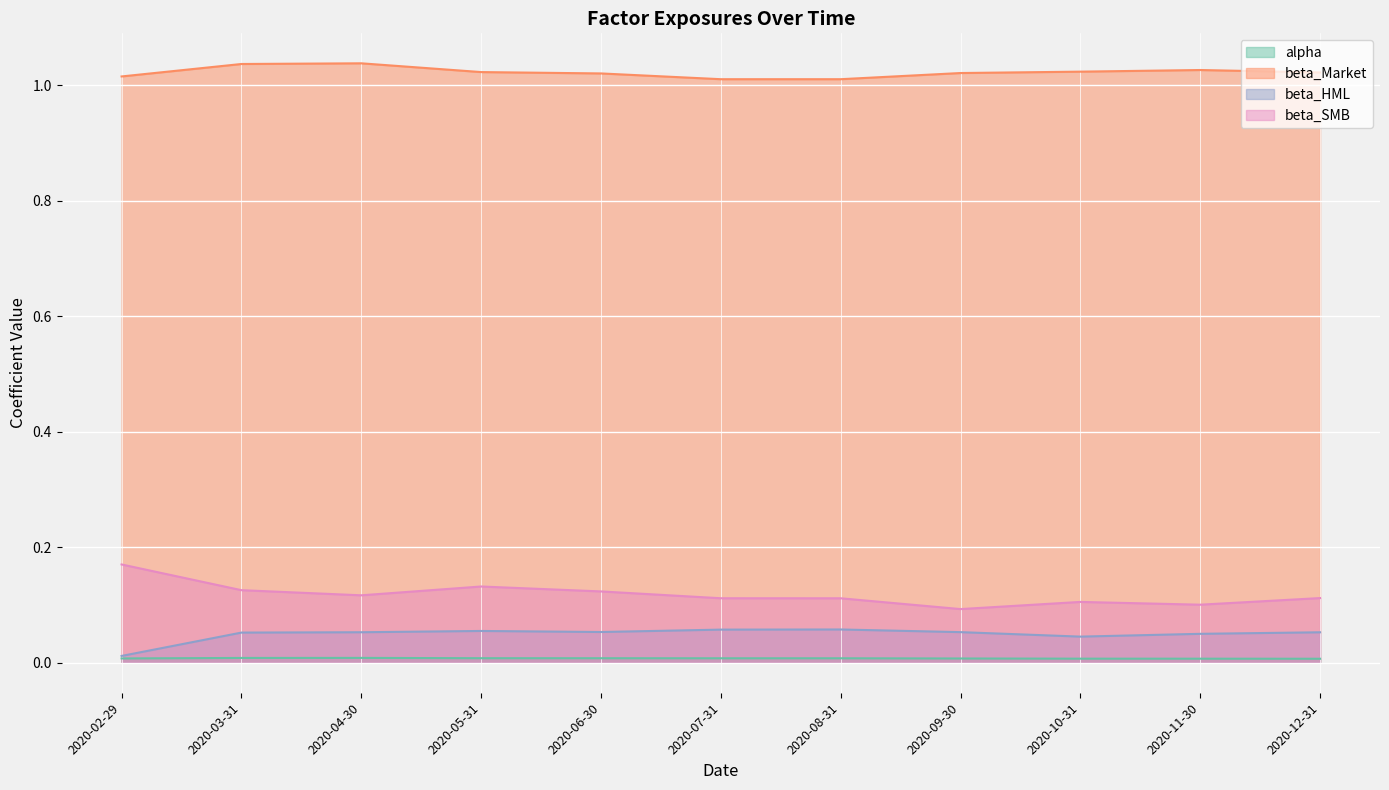

What is the difference between the highest and lowest values at 2020-02-29?

1.0